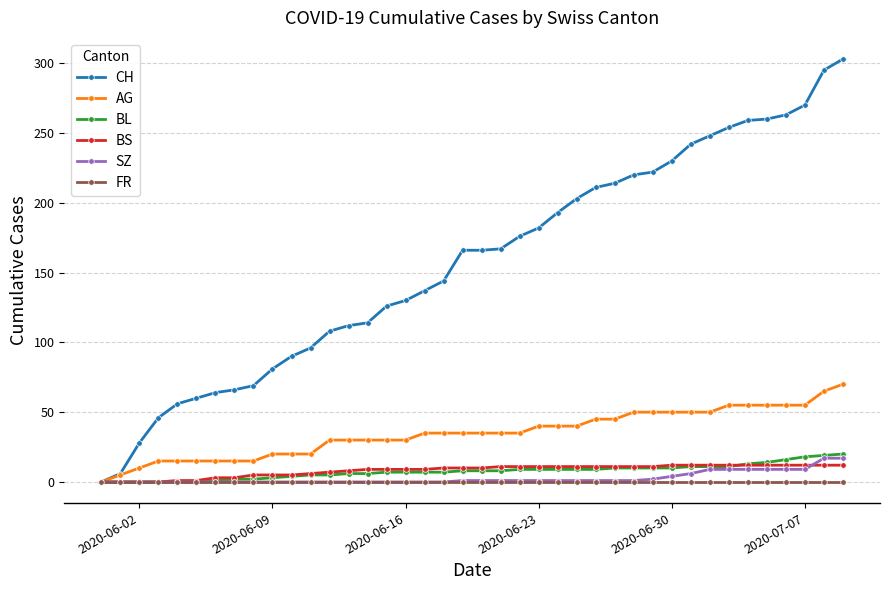

Which series has the largest total across all categories?

CH